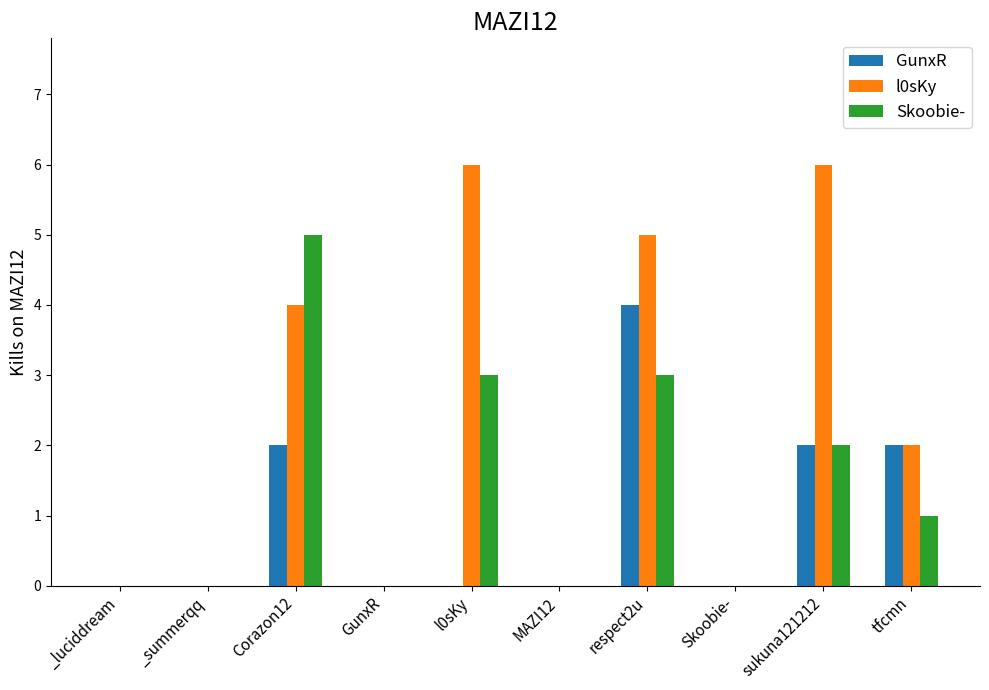

Count the GunxR values in the range 0 to 2.

9